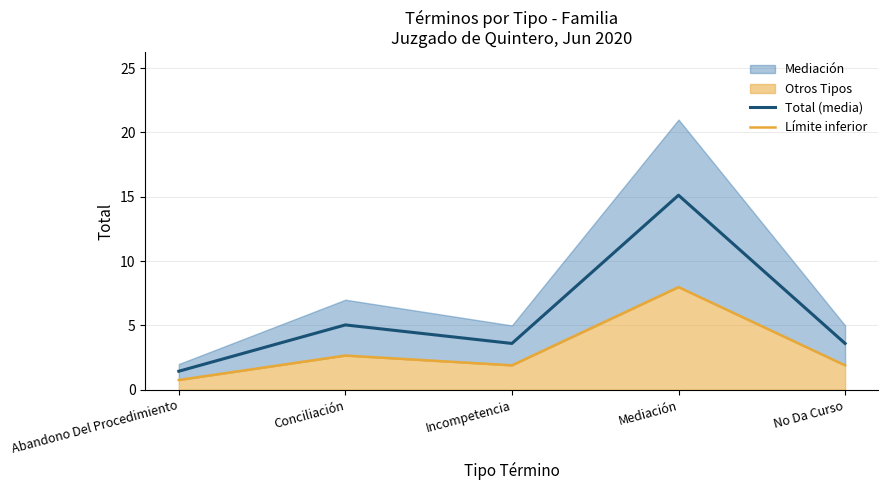

Rank the series by their average value, from highest to lowest.

Total (media), Límite inferior